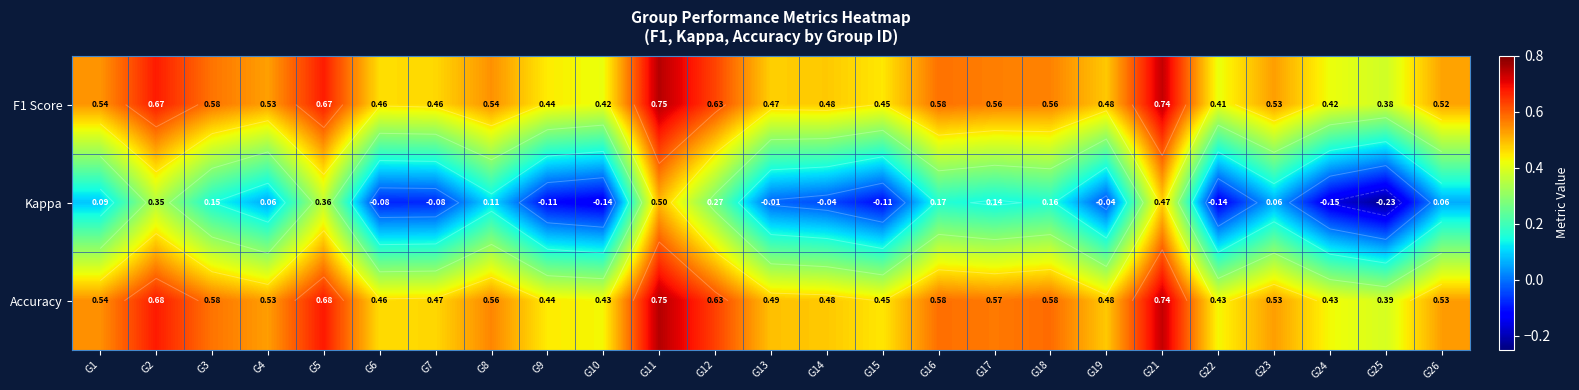

What is the maximum value shown in the chart?

0.8